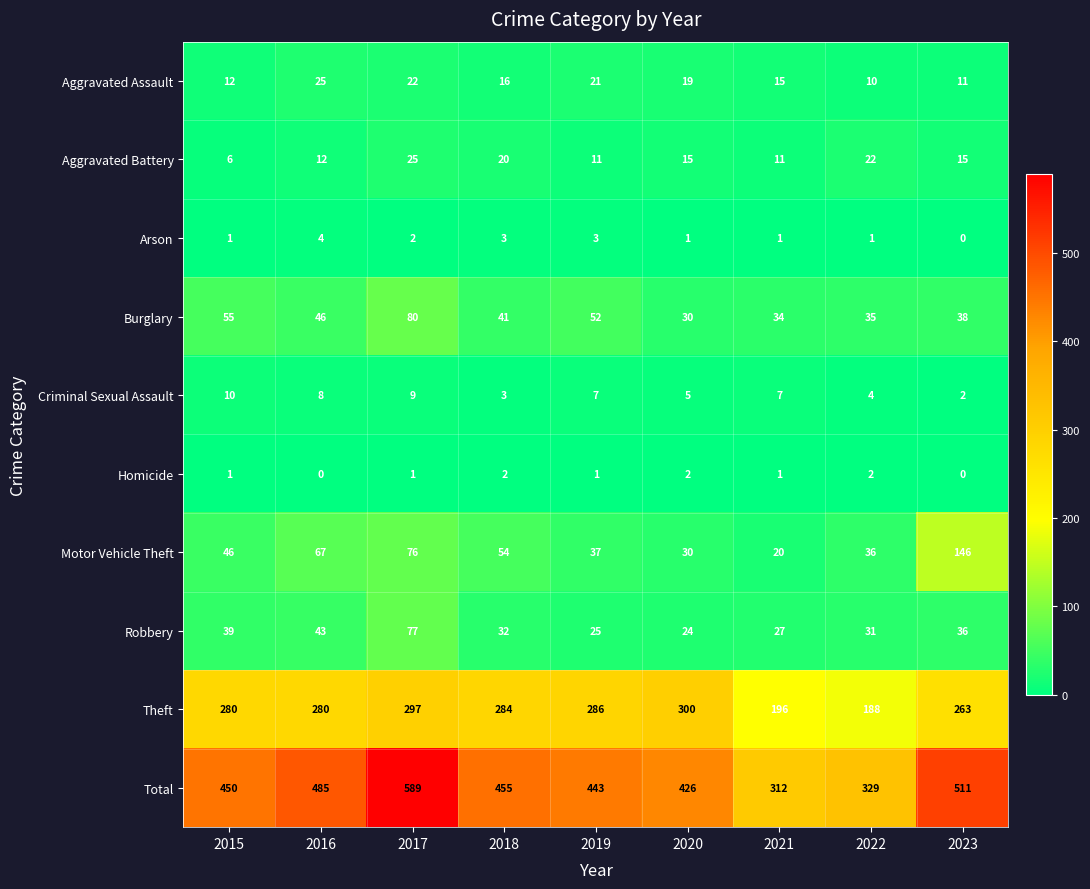

Which series has the largest total across all categories?

Total